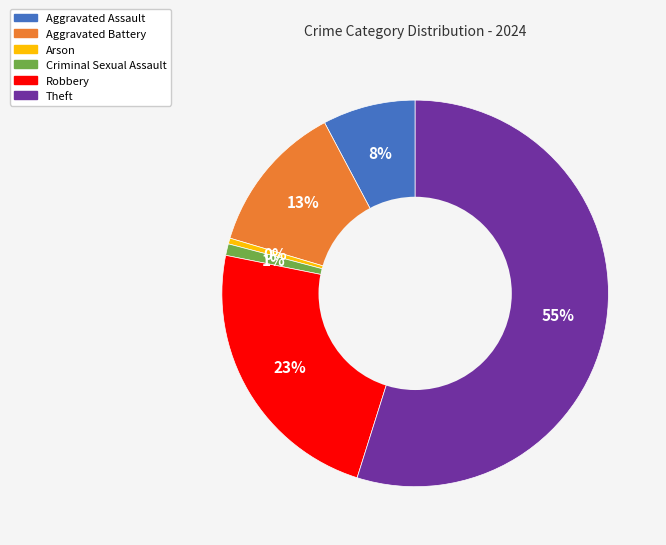

To the nearest percent, what is the average slice percentage?

17%